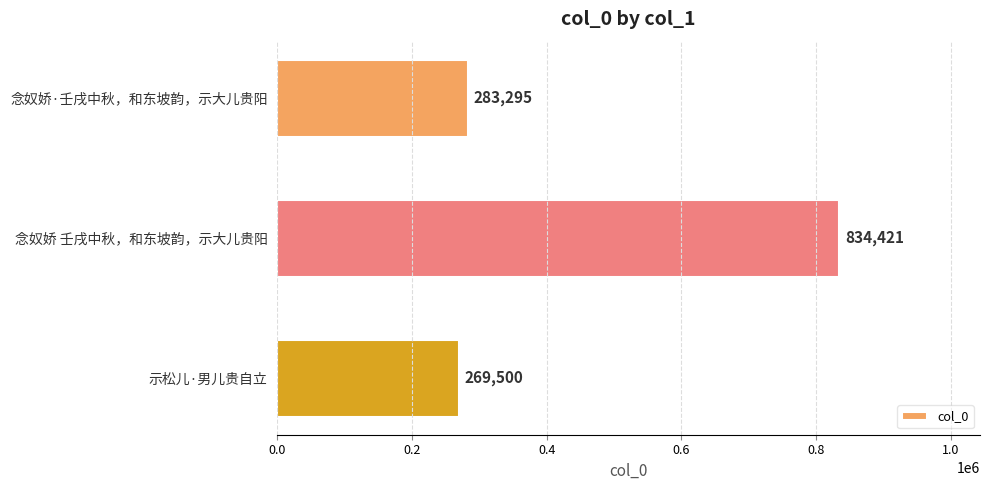

What is the label of the 2nd bar from the top?

念奴娇 壬戌中秋，和东坡韵，示大儿贵阳